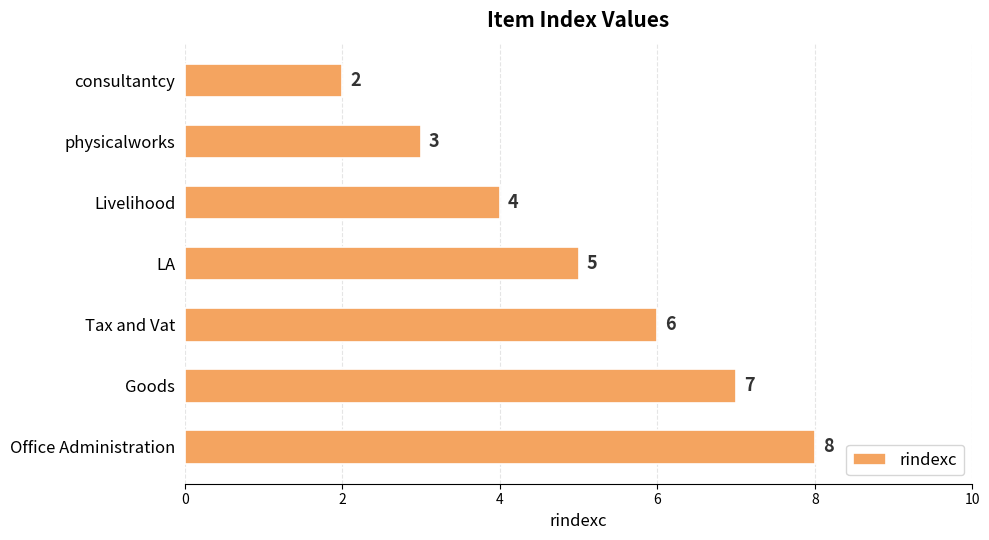

Reading bottom to top, what are all the values shown in this chart?

8	7	6	5	4	3	2